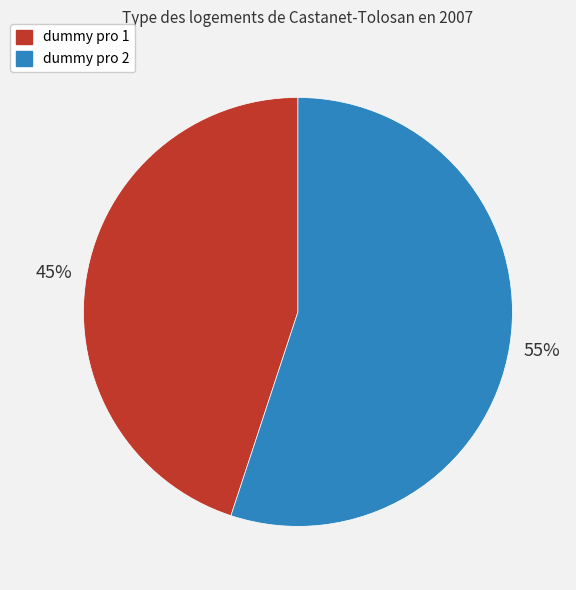

How many segments does this pie chart have?

2